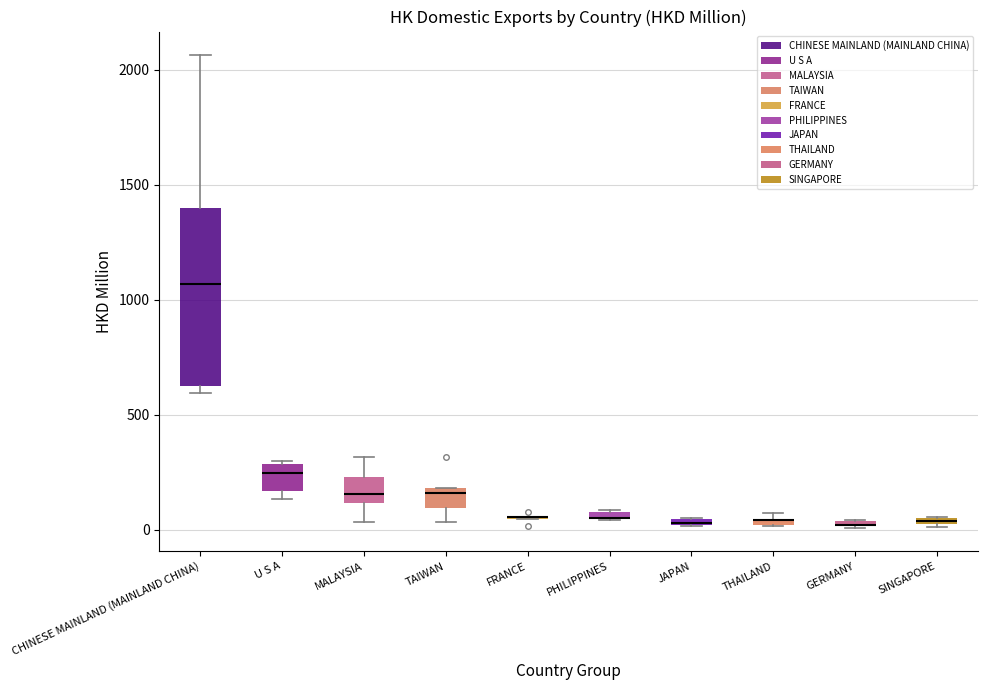

Where is the upper edge of the box for TAIWAN on the y-axis? The values are not printed on the chart, so give them approximately, as read against the axis.

200